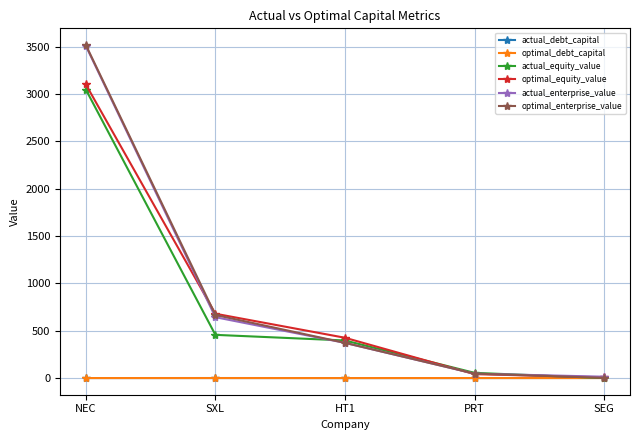

What are all the series names shown in the legend?

actual_debt_capital, optimal_debt_capital, actual_equity_value, optimal_equity_value, actual_enterprise_value, optimal_enterprise_value